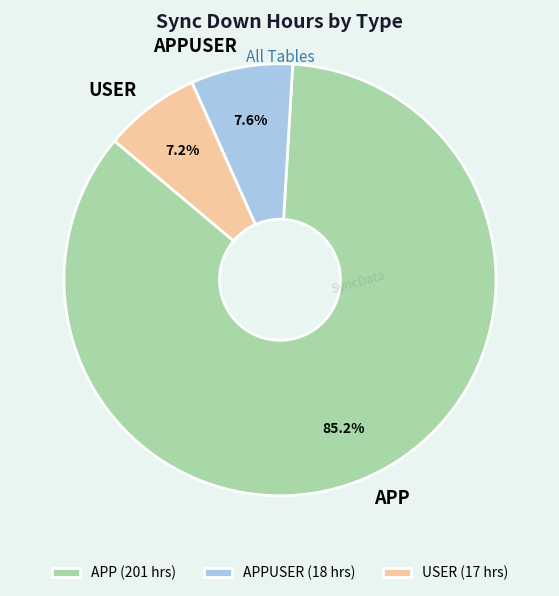

To the nearest percent, what is the average slice percentage?

33%